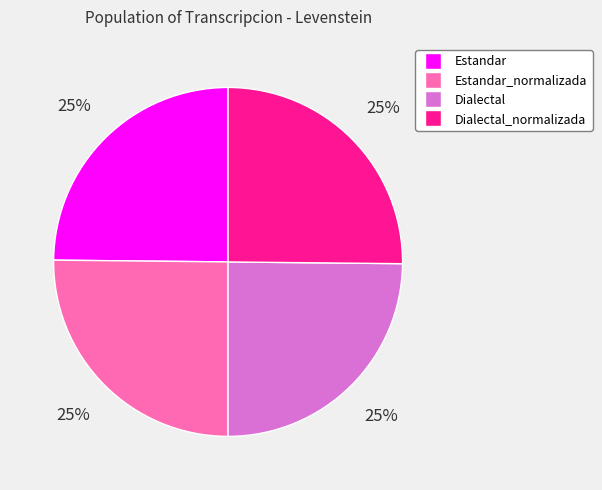

Approximately how many times larger is the value at Dialectal_normalizada compared to Estandar?

1.0